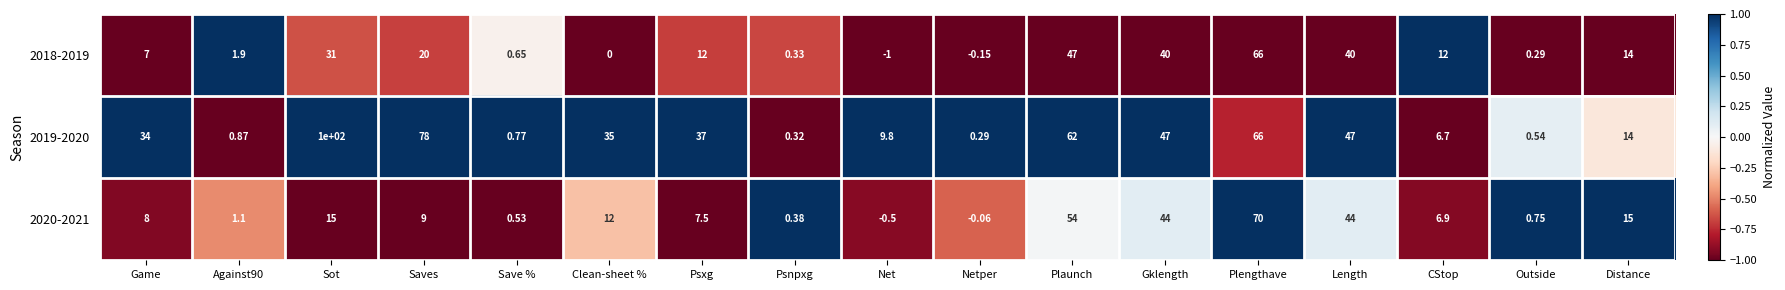

At which category is the sum across all series the highest?

Plengthave